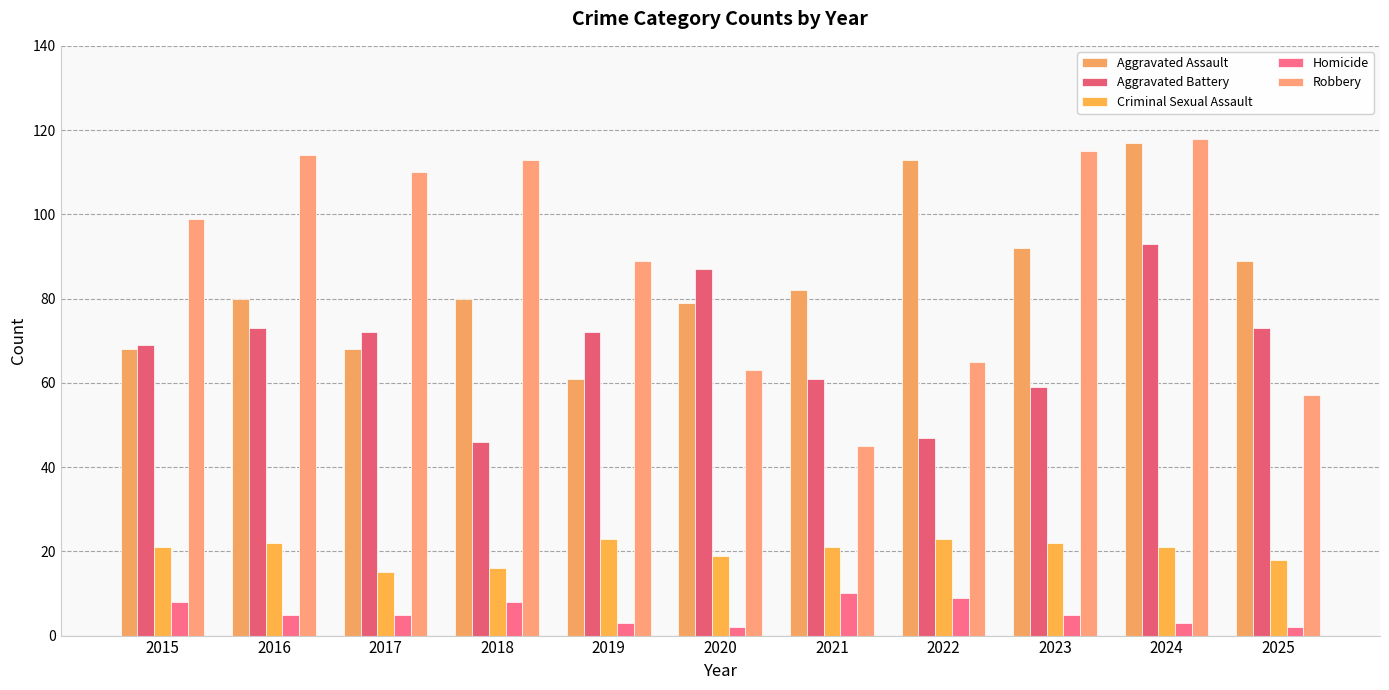

Which series changed the most between 2018 and 2022?

Robbery